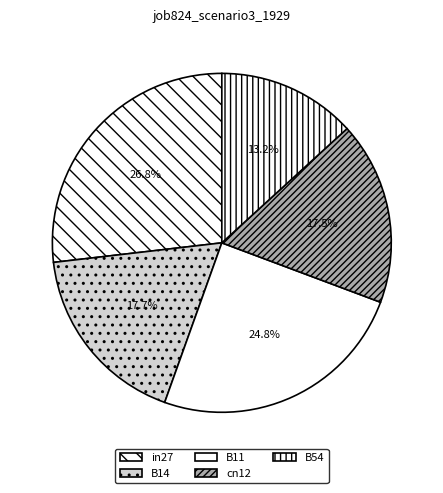

What is the ratio of the value at cn12 to the value at in27?

0.7